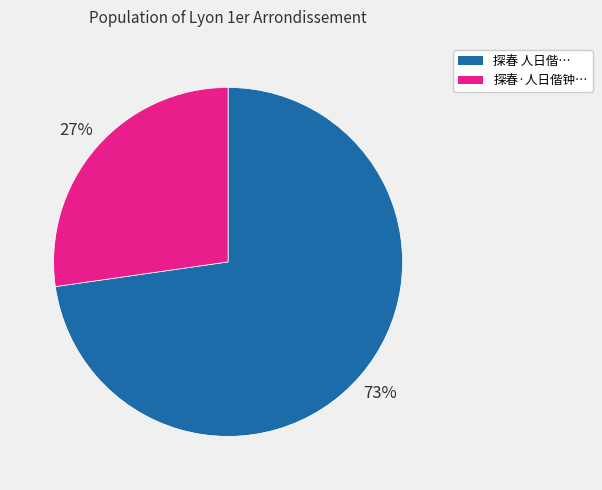

Count the number of slices in the pie.

2